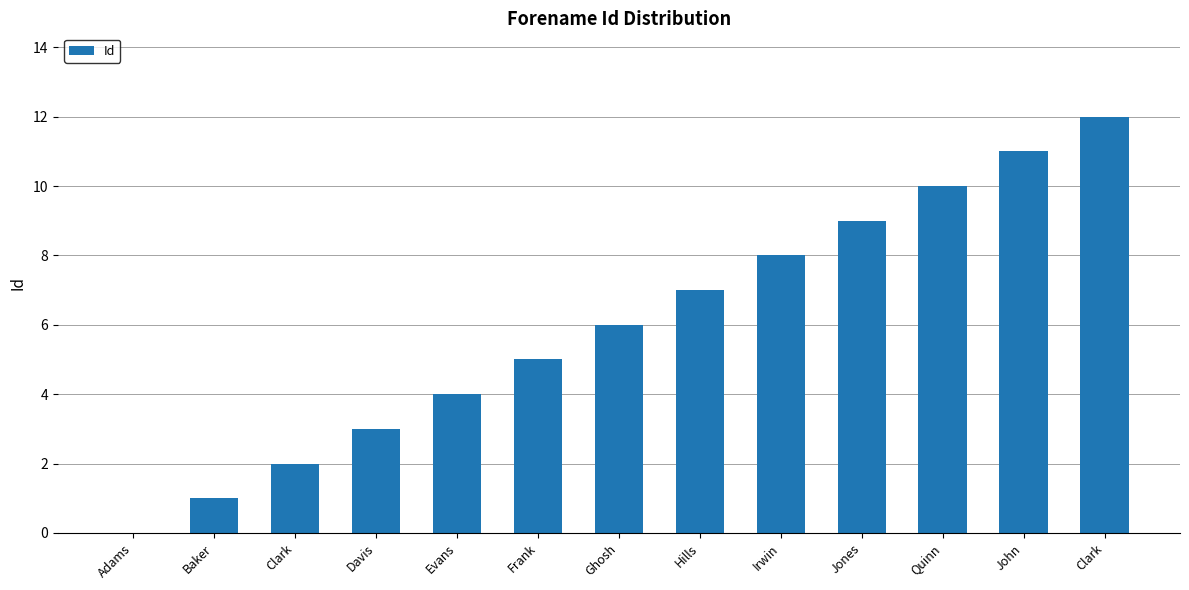

At which category does the chart reach its peak across all series?

Clark